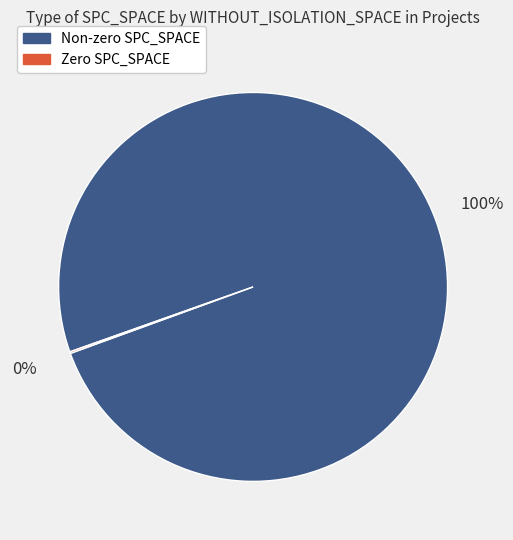

To the nearest percent, what is the difference between the largest and smallest slice percentages?

100%